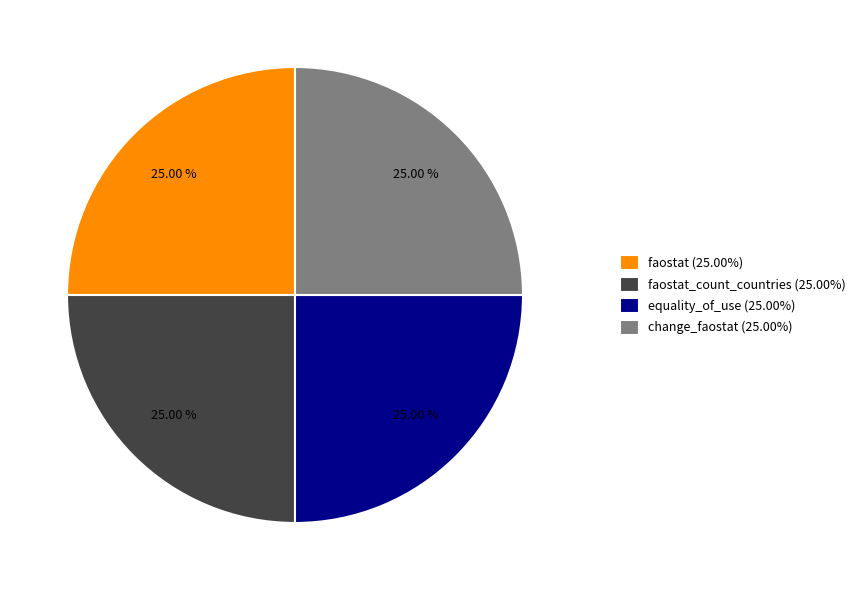

Does equality_of_use (25.00%) represent more than half of the total?

No